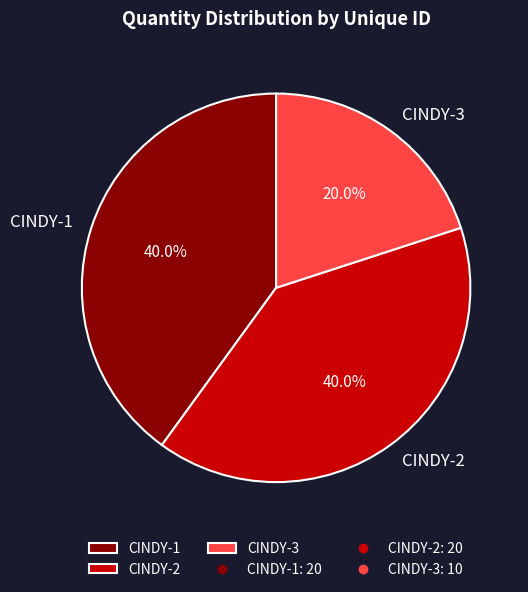

Count the number of slices in the pie.

3